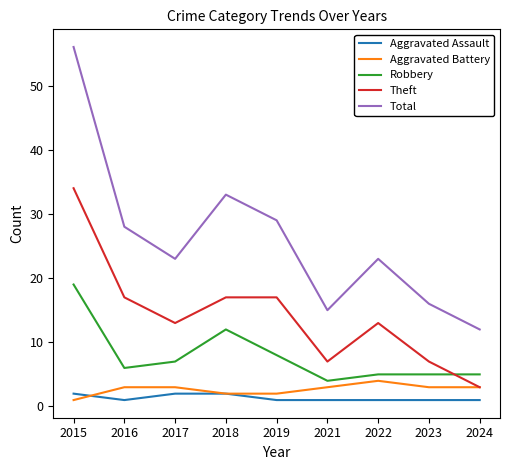

Which category has the highest value in the Theft series?

2015